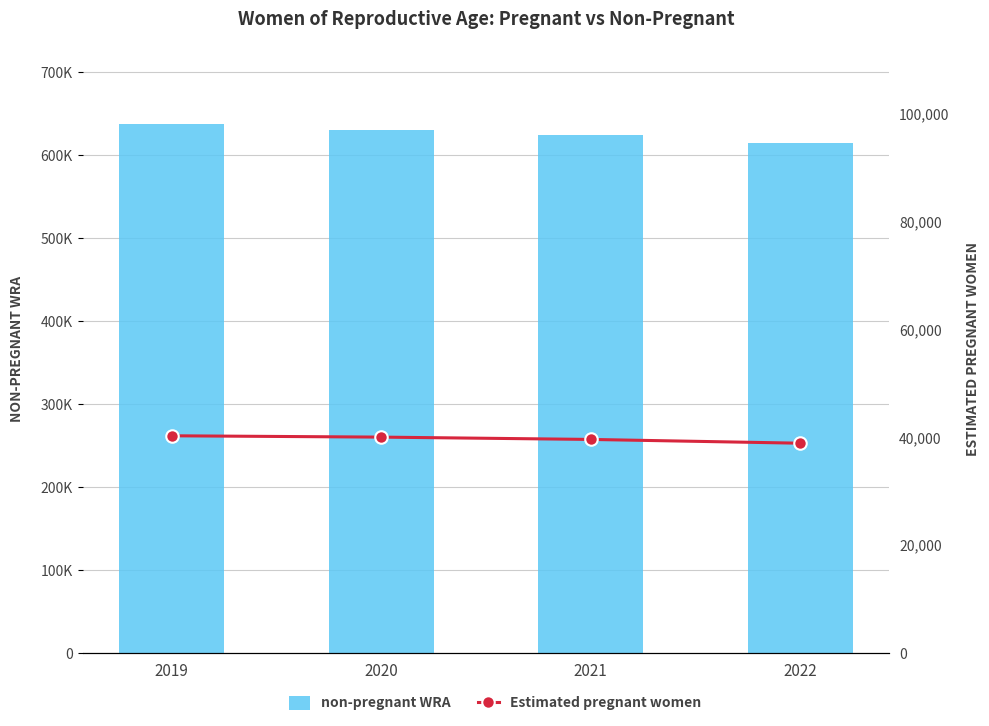

What is the total value across all series at 2019?

678000.0